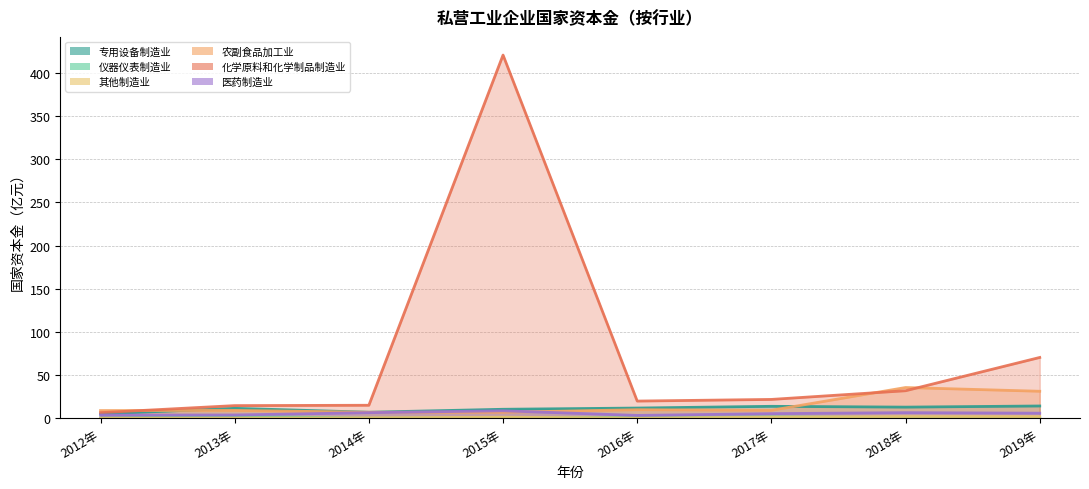

Reading left to right, extract all data points from this chart.

专用设备制造业: 5.0	11.5	6.9	10.3	11.8	13.8	12.8	14.2
仪器仪表制造业: 0.4	2.2	0.1	0.4	0.9	1.6	0.8	0.3
其他制造业: 0.0	0.2	0.5	1.2	0.2	1.2	1.9	1.9
农副食品加工业: 8.9	9.1	6.9	6.9	9.8	9.2	35.5	31.2
化学原料和化学制品制造业: 6.4	14.6	15.0	420.6	19.9	21.8	31.8	70.4
医药制造业: 3.6	3.8	6.4	8.6	3.2	5.3	6.4	5.8